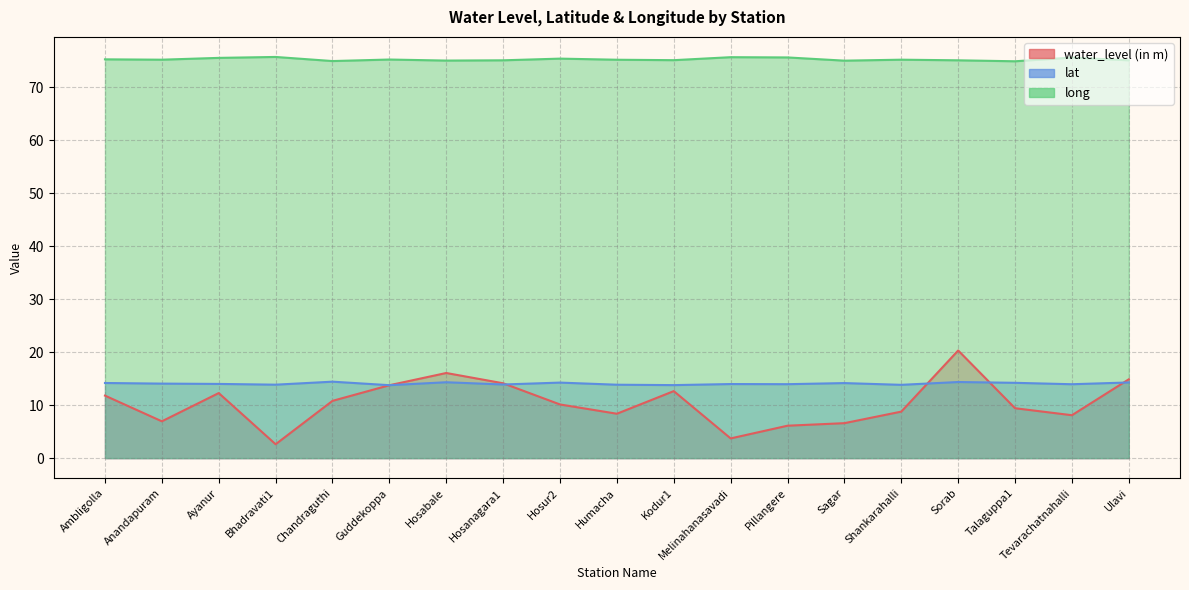

What are all the series names shown in the legend?

water_level (in m), lat, long